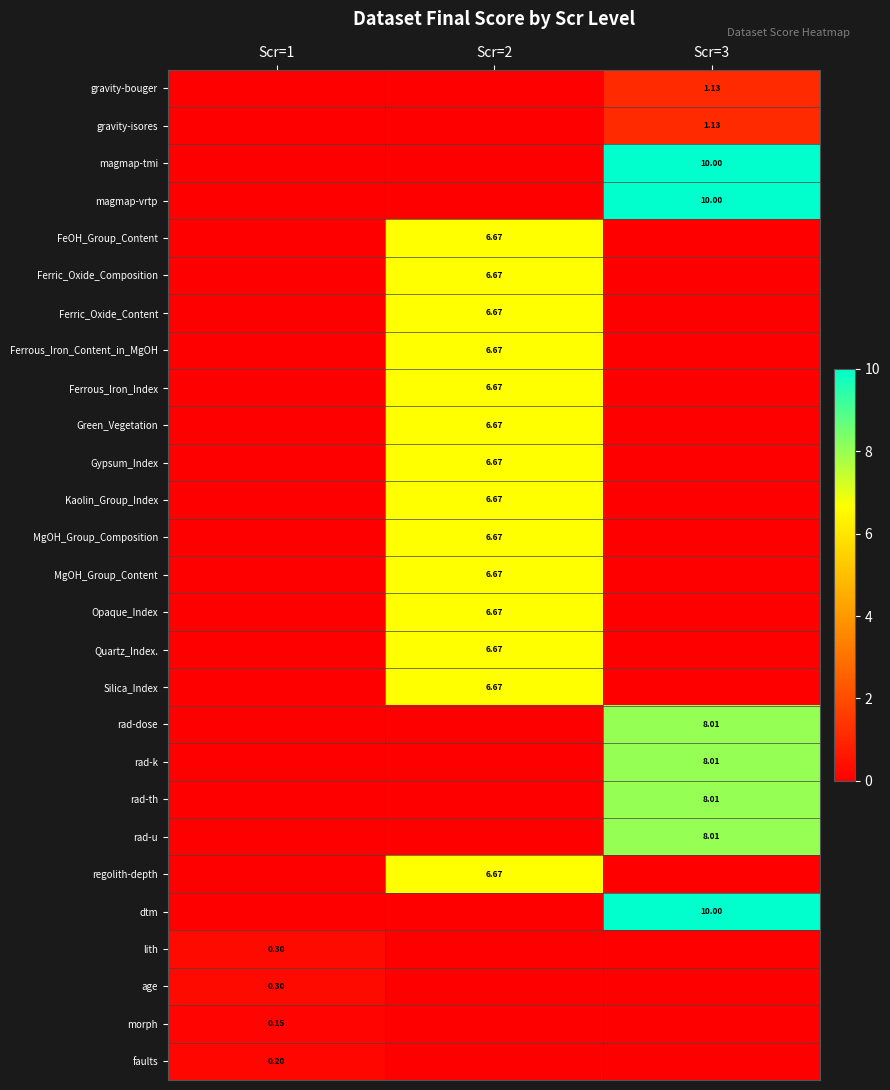

At Scr=3, list the series in order from largest to smallest.

magmap-tmi, magmap-vrtp, dtm, rad-dose, rad-k, rad-th, rad-u, gravity-bouger, gravity-isores, FeOH_Group_Content, Ferric_Oxide_Composition, Ferric_Oxide_Content, Ferrous_Iron_Content_in_MgOH, Ferrous_Iron_Index, Green_Vegetation, Gypsum_Index, Kaolin_Group_Index, MgOH_Group_Composition, MgOH_Group_Content, Opaque_Index, Quartz_Index., Silica_Index, regolith-depth, lith, age, morph, faults